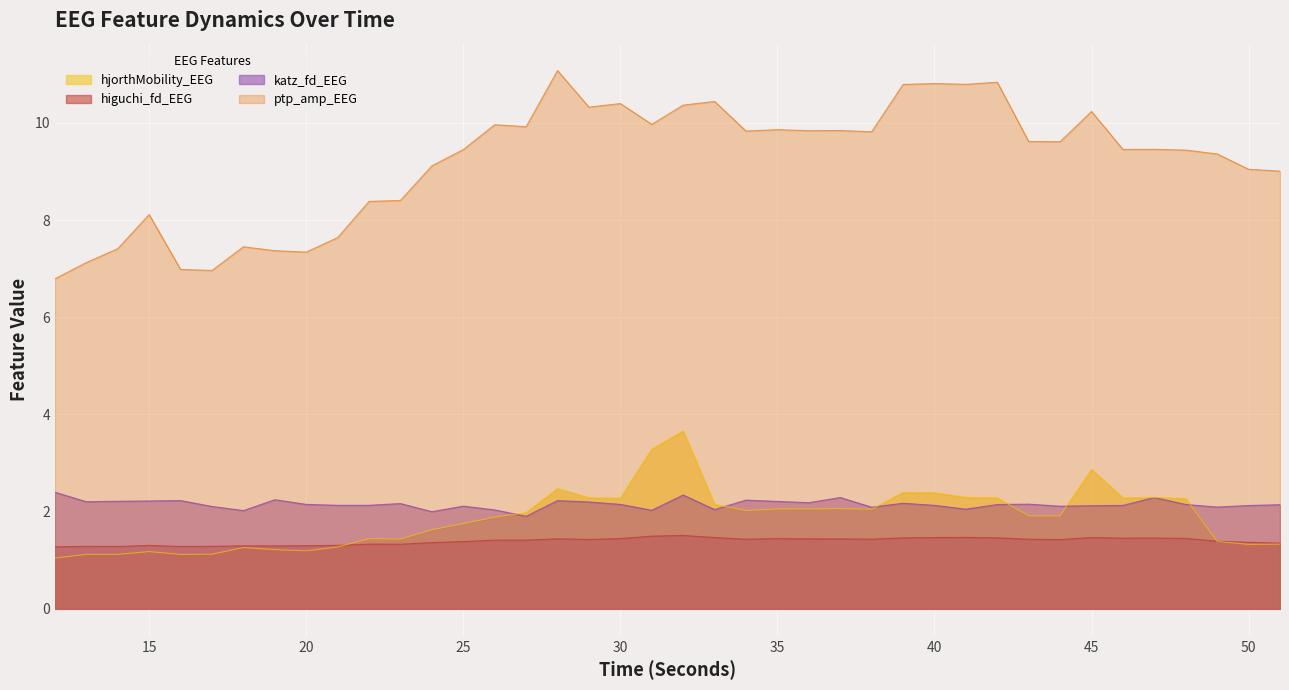

True or false: katz_fd_EEG and ptp_amp_EEG intersect in this chart.

False